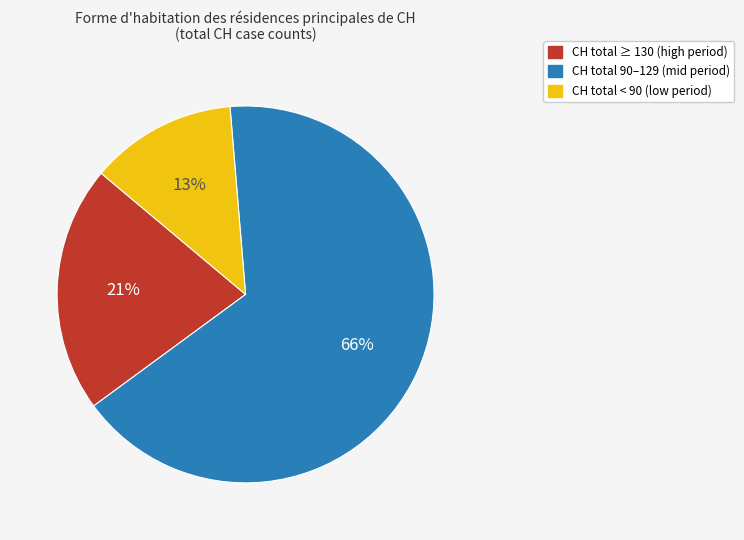

Is there any slice that represents more than half of the pie?

Yes